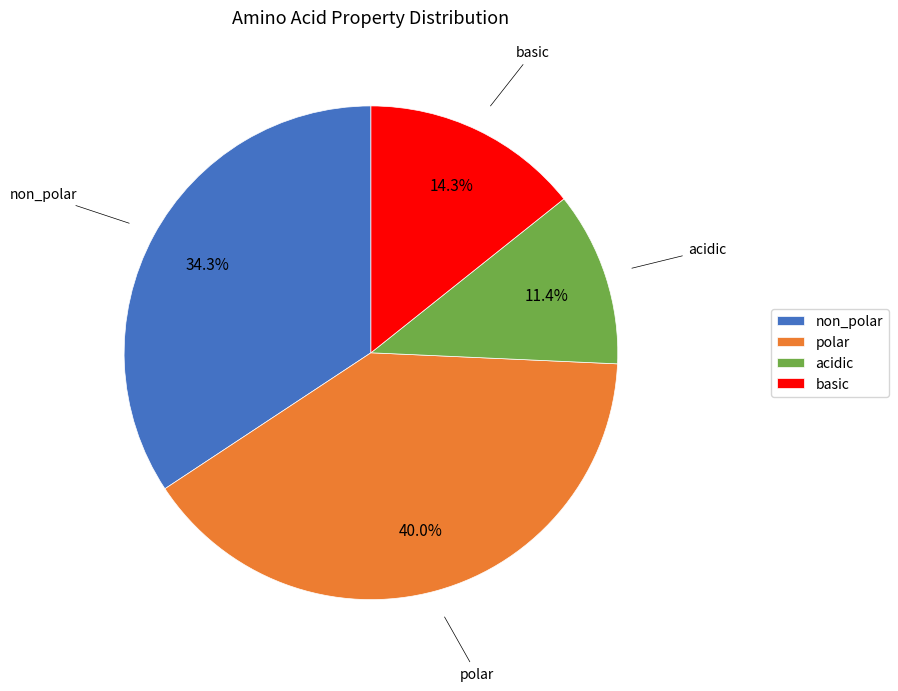

Rank the categories by value from lowest to highest.

acidic, basic, non_polar, polar